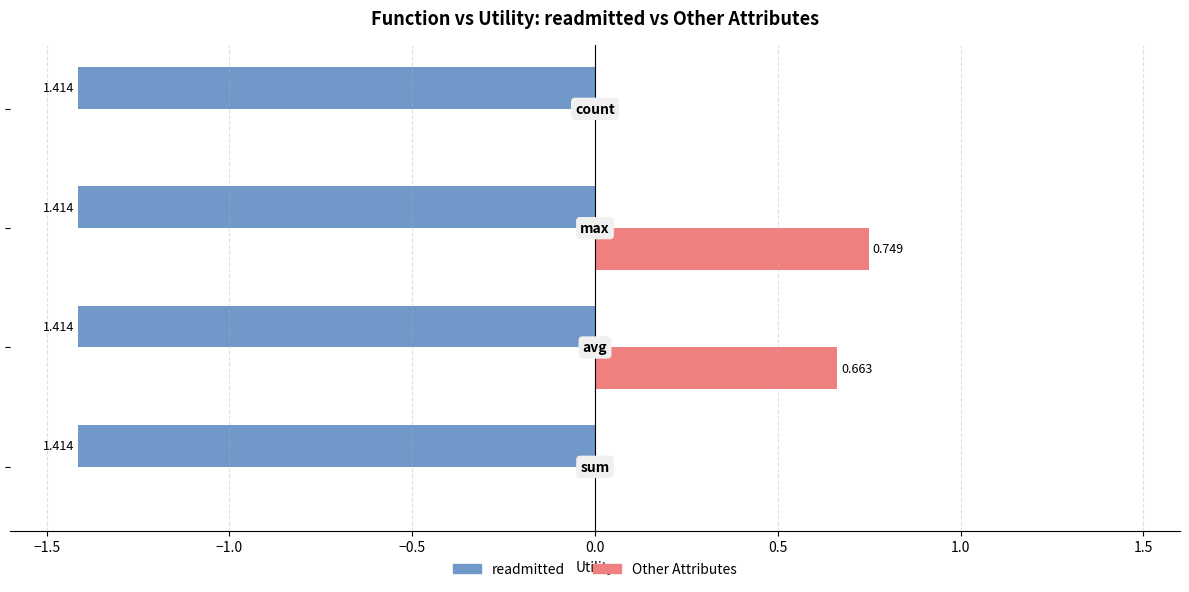

What are all the series names shown in the legend?

readmitted, Other Attributes